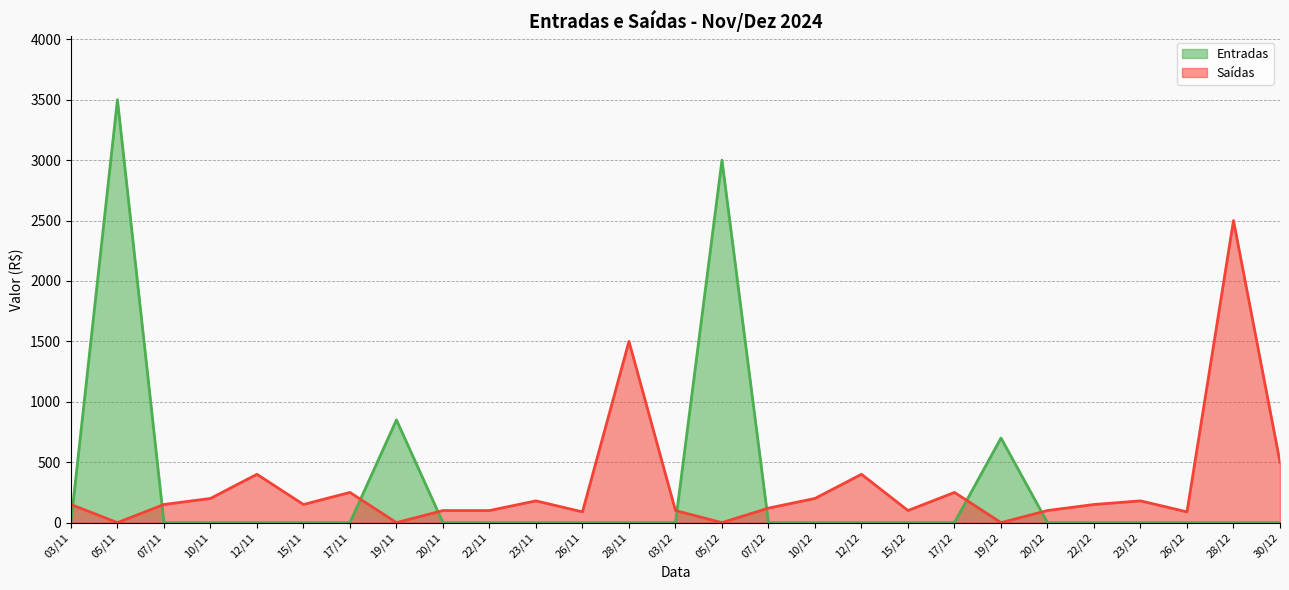

What are all the series names shown in the legend?

Entradas, Saídas